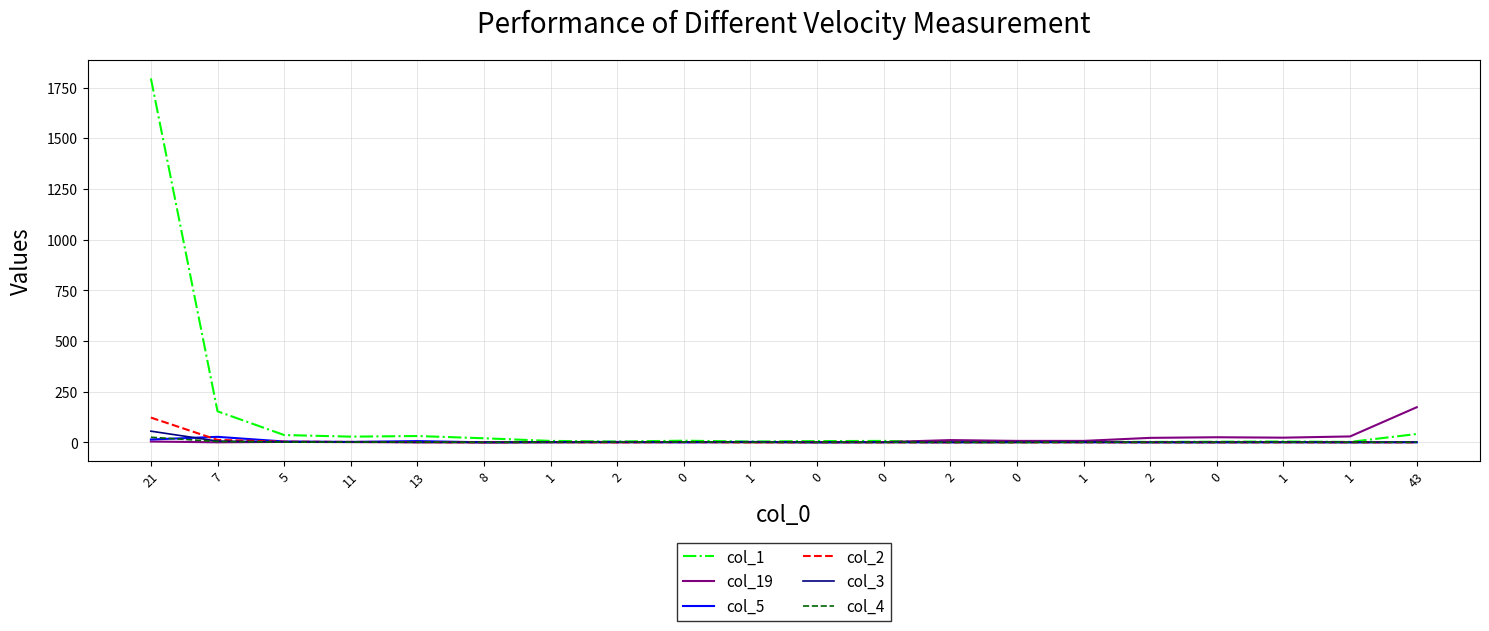

How many lines are shown in the chart?

6